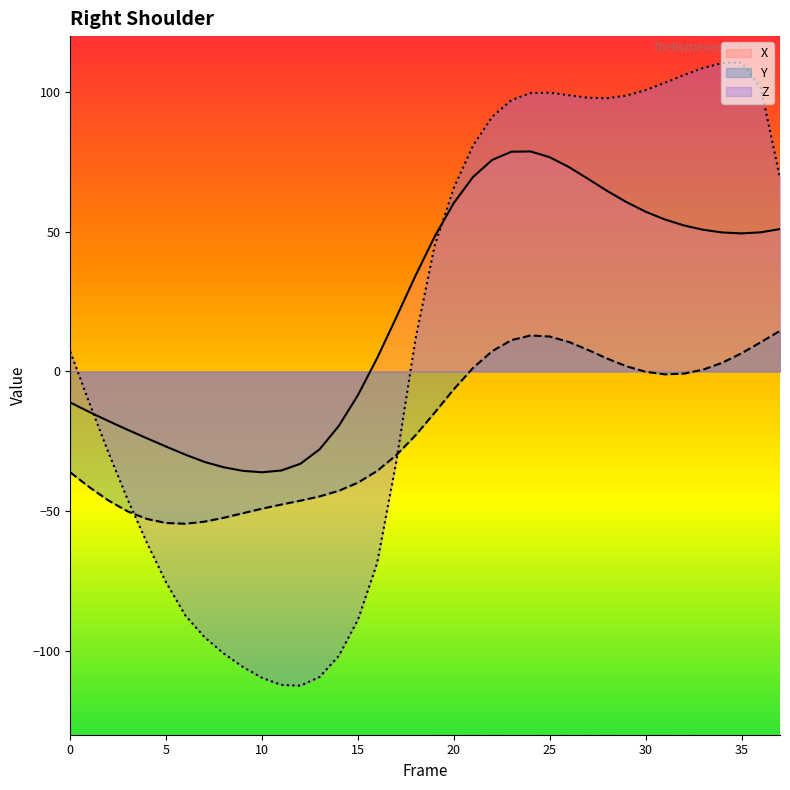

Reading right to left, transcribe all the data shown in this chart.

X: 37=51.0	36=49.8	35=49.4	34=49.7	33=50.7	32=52.2	31=54.4	30=57.1	29=60.6	28=64.6	27=68.9	26=73.1	25=76.6	24=78.7	23=78.6	22=75.7	21=69.6	20=60.3	19=48.3	18=34.3	17=19.4	16=4.8	15=-8.4	14=-19.5	13=-27.9	12=-33.0	11=-35.4	10=-36.1	9=-35.6	8=-34.3	7=-32.4	6=-29.8	5=-26.9	4=-23.9	3=-20.9	2=-17.8	1=-14.5	0=-11.1
Y: 37=14.5	36=10.5	35=6.5	34=3.1	33=0.7	32=-0.8	31=-1.0	30=-0.1	29=1.8	28=4.6	27=7.7	26=10.5	25=12.5	24=12.9	23=11.2	22=7.3	21=1.3	20=-6.3	19=-14.7	18=-22.8	17=-29.9	16=-35.6	15=-39.8	14=-42.7	13=-44.7	12=-46.2	11=-47.6	10=-49.1	9=-50.7	8=-52.4	7=-53.7	6=-54.5	5=-54.2	4=-52.8	3=-50.1	2=-46.2	1=-41.4	0=-36.1
Z: 37=69.2	36=101.5	35=110.5	34=110.4	33=108.6	32=106.1	31=103.3	30=100.7	29=98.7	28=97.8	27=97.9	26=98.8	25=99.8	24=99.6	23=97.1	22=91.2	21=80.9	20=65.8	19=45.1	18=11.7	17=-32.1	16=-68.5	15=-88.8	14=-101.8	13=-109.3	12=-112.4	11=-112.2	10=-109.7	9=-105.7	8=-100.9	7=-95.1	6=-87.3	5=-75.5	4=-61.4	3=-46.0	2=-29.2	1=-11.4	0=7.1